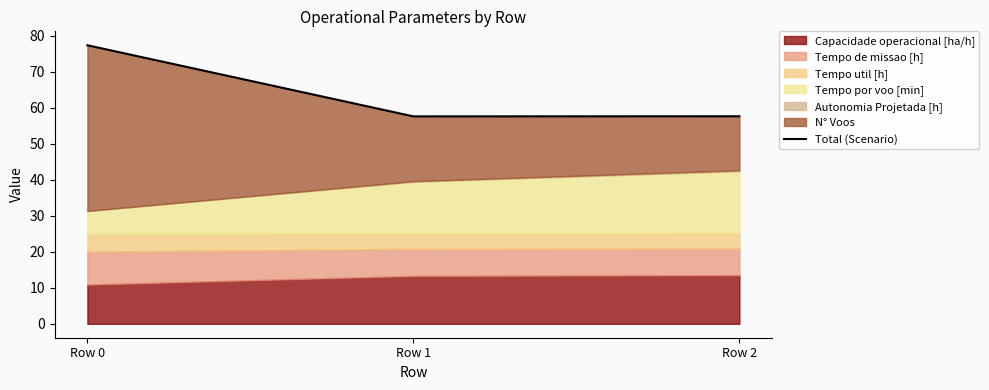

What is the change in value from Row 0 to Row 2?

-19.7